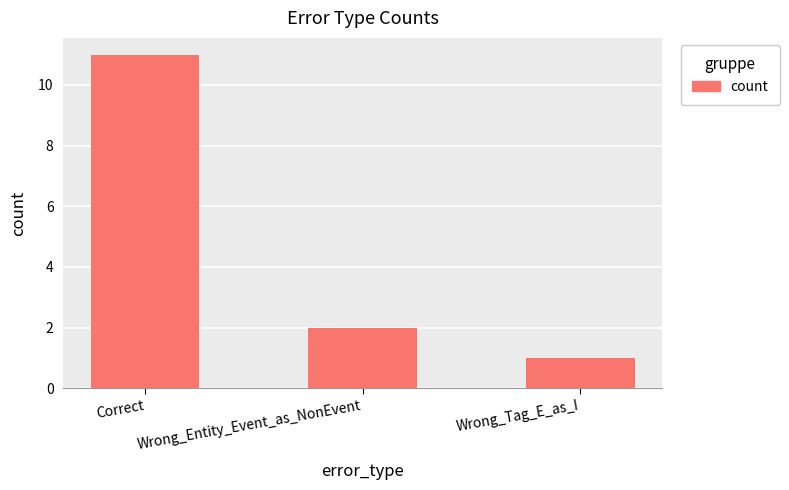

Reading left to right, what are all the values shown in this chart?

Correct=11	Wrong_Entity_Event_as_NonEvent=2	Wrong_Tag_E_as_I=1